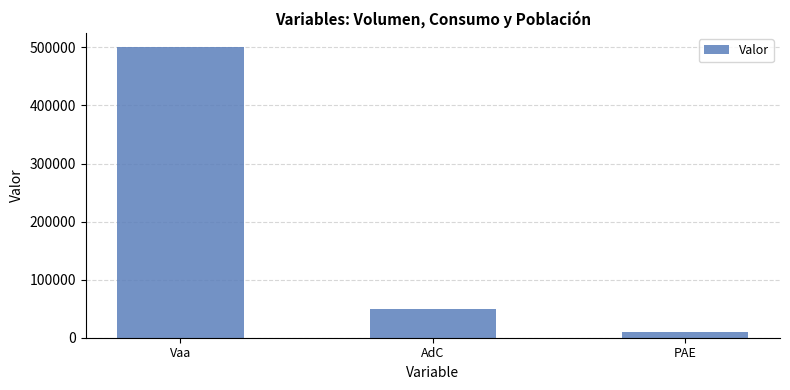

Count the number of data series in this chart.

1